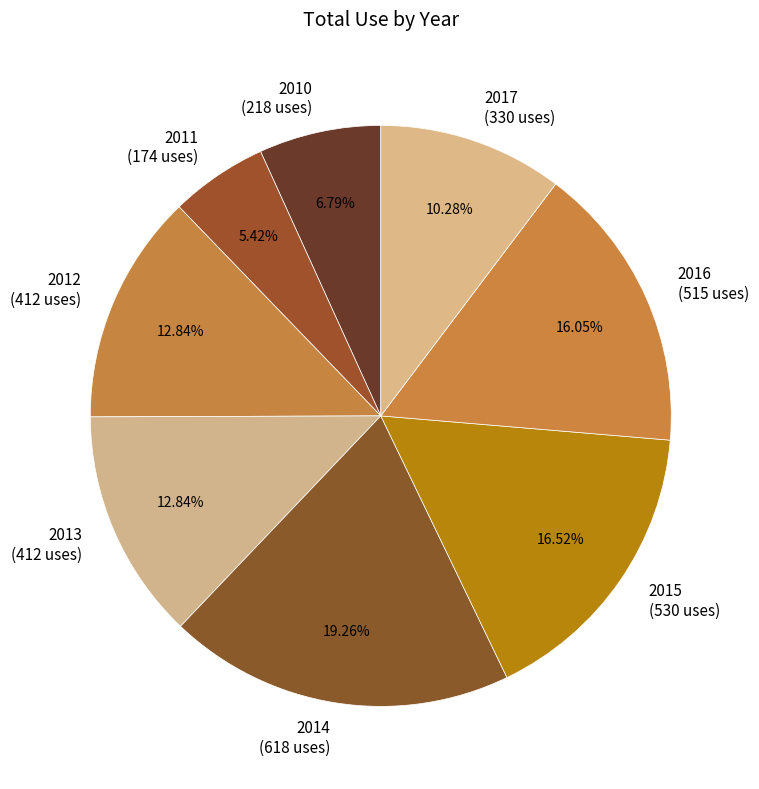

How many slices are in this pie chart?

8